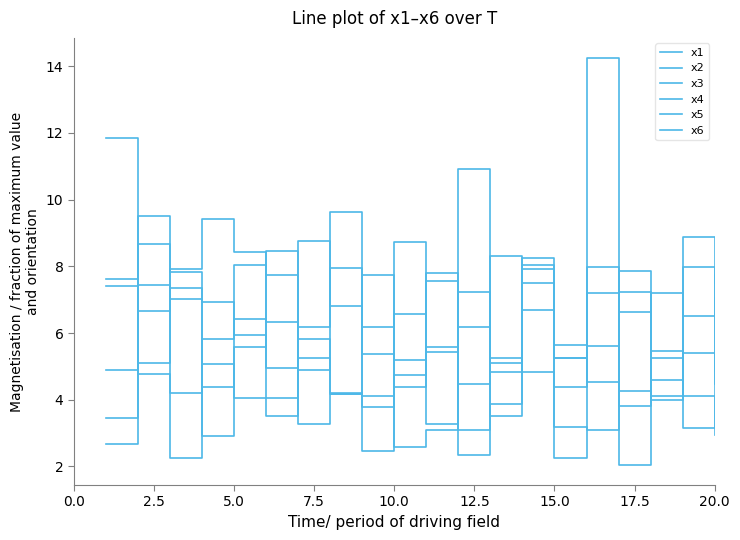

How many lines are shown in the chart?

6